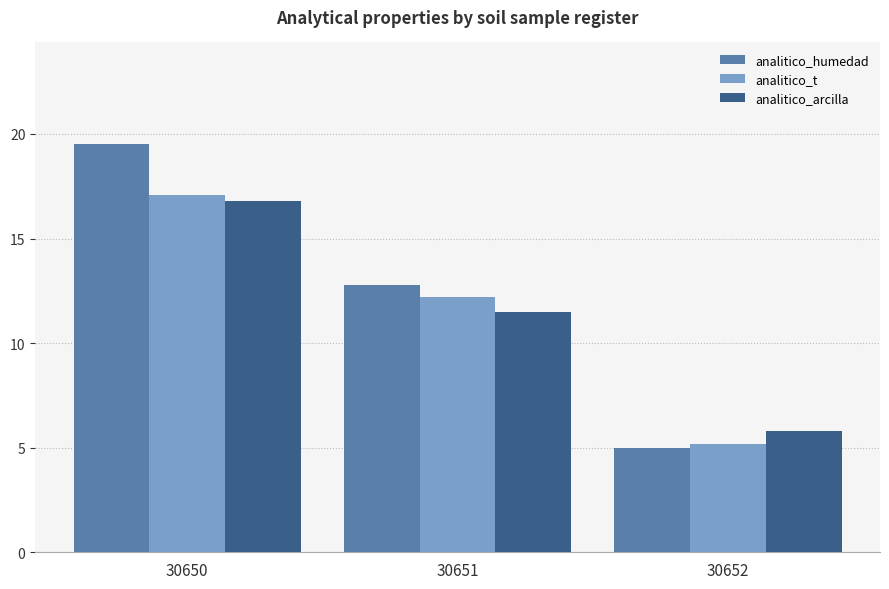

The analitico_t series shows 12.2 at 30651. True or false?

True